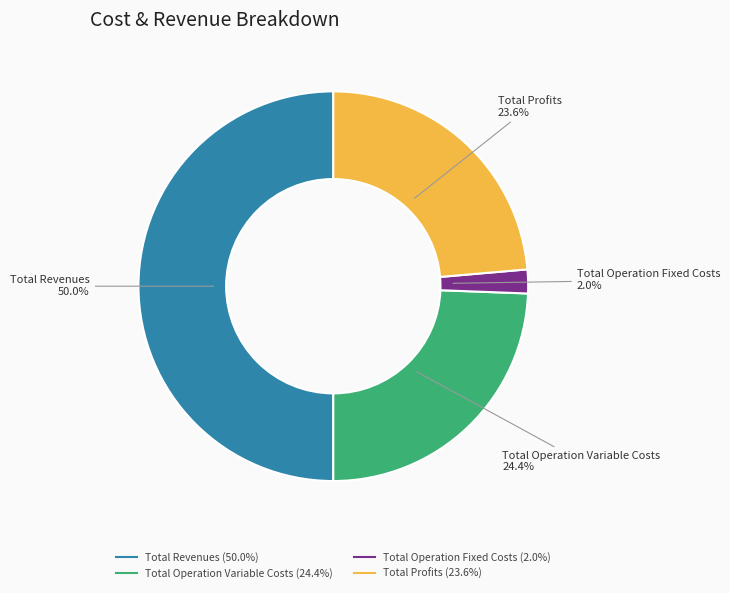

How many segments does this pie chart have?

4